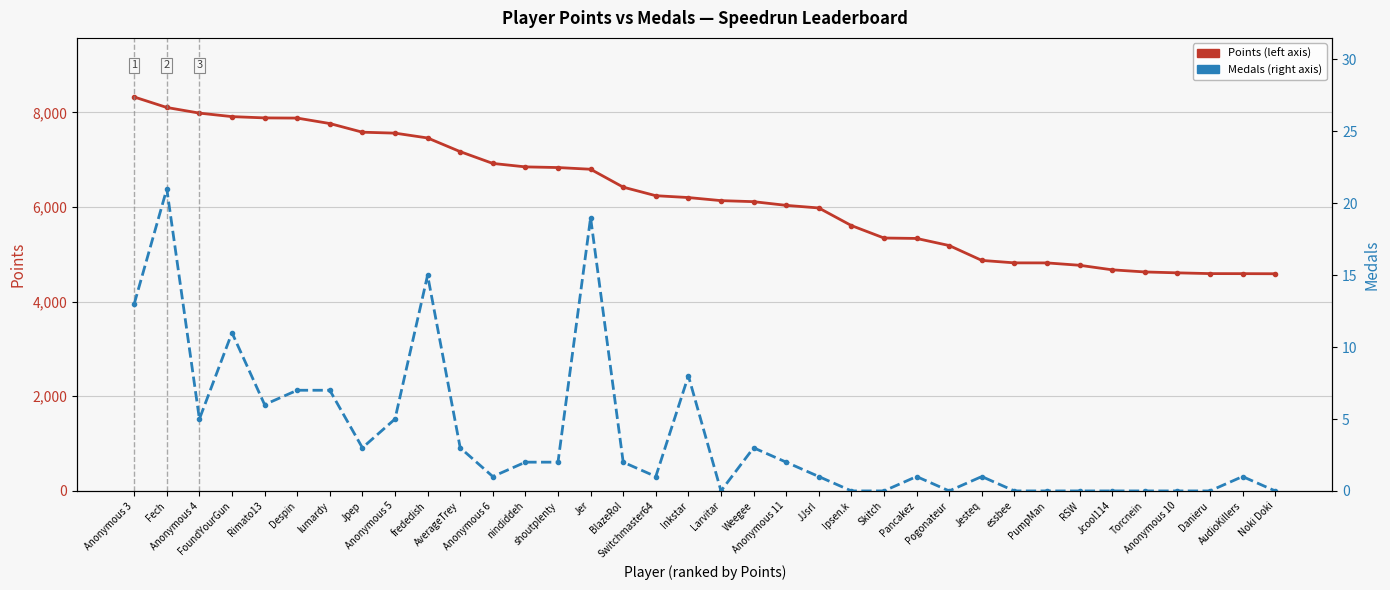

Is the value of Medals at Anonymous 5 greater than the value of Points at JJsrl?

No